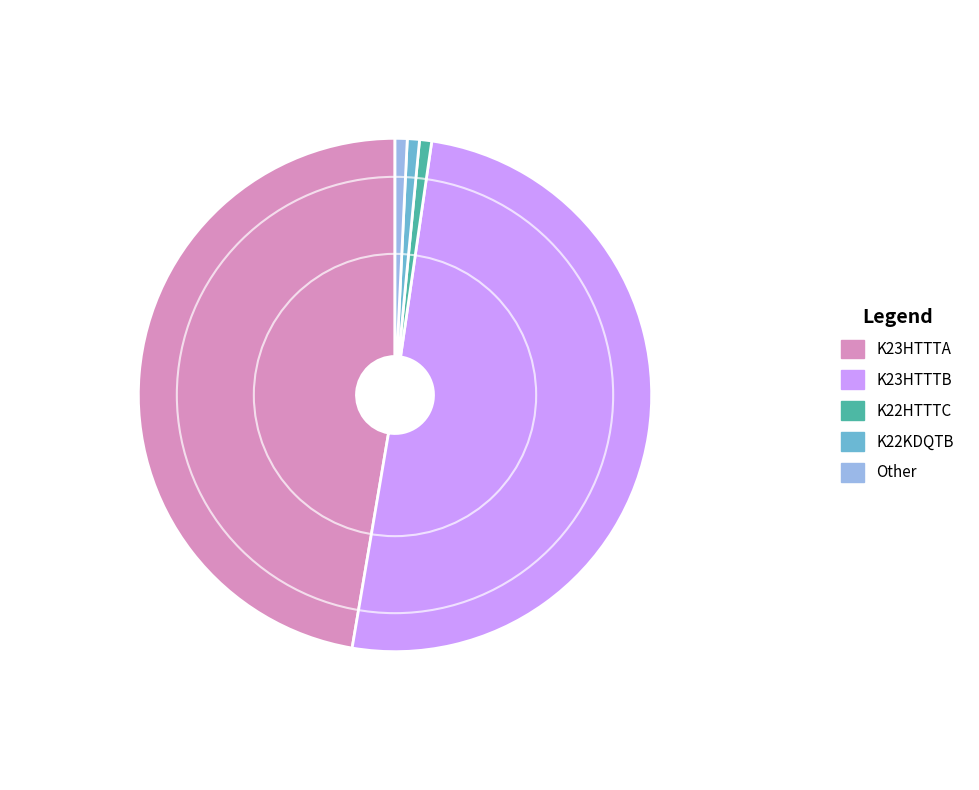

How many segments does this pie chart have?

5